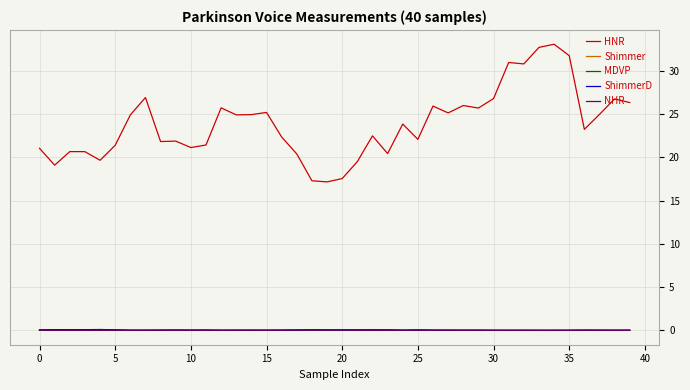

What is the greatest value displayed?

33.0